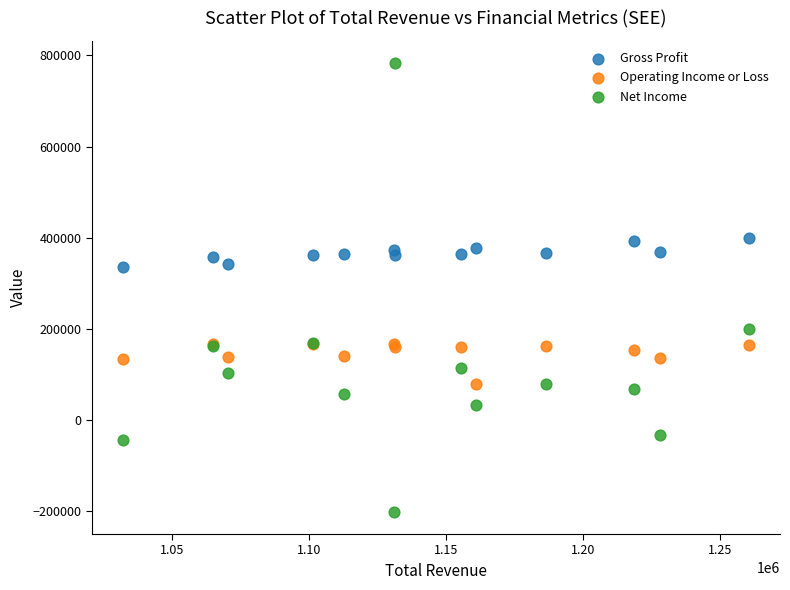

What are all the series names shown in the legend?

Gross Profit, Operating Income or Loss, Net Income